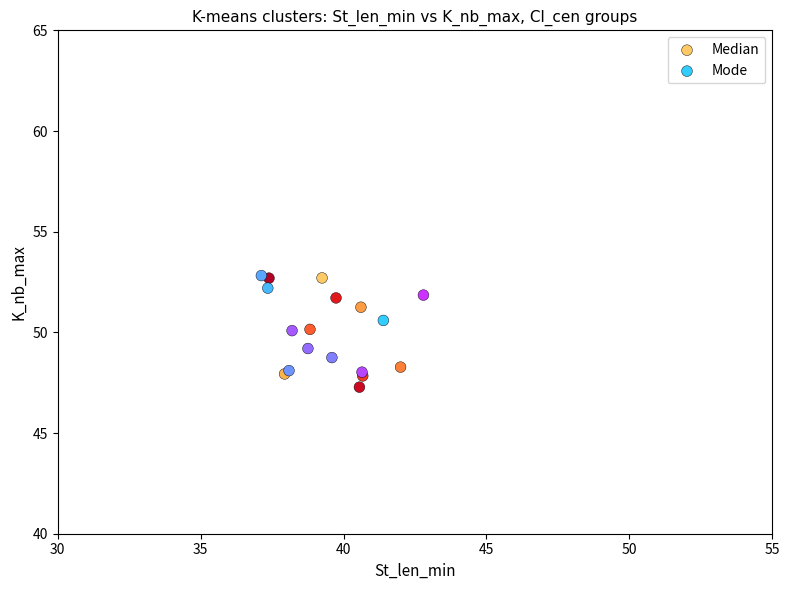

What are all the series names shown in the legend?

Median, Mode